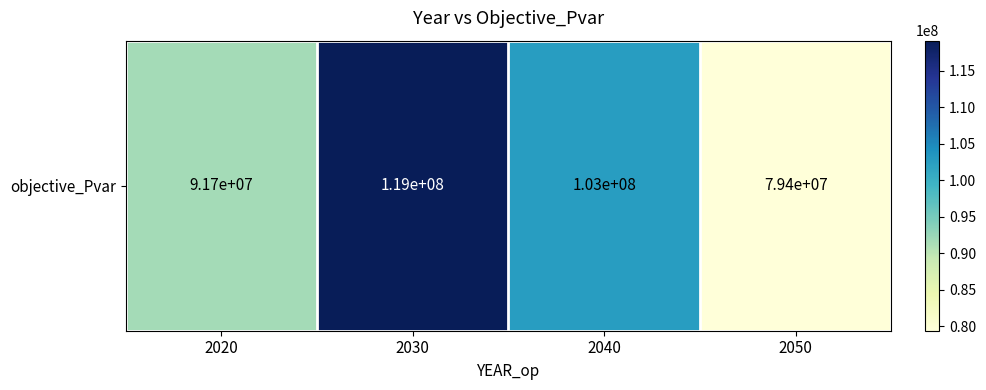

Rank the categories by value from highest to lowest.

2030, 2040, 2020, 2050